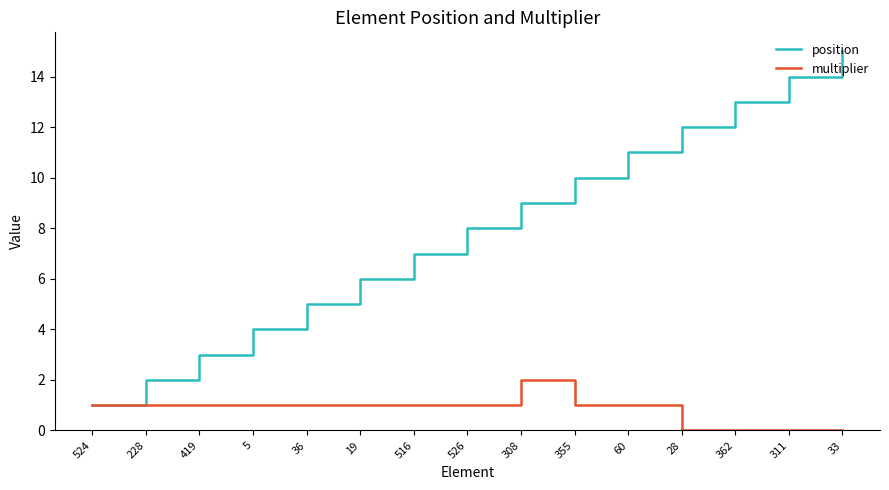

What is the maximum value shown in the chart?

15